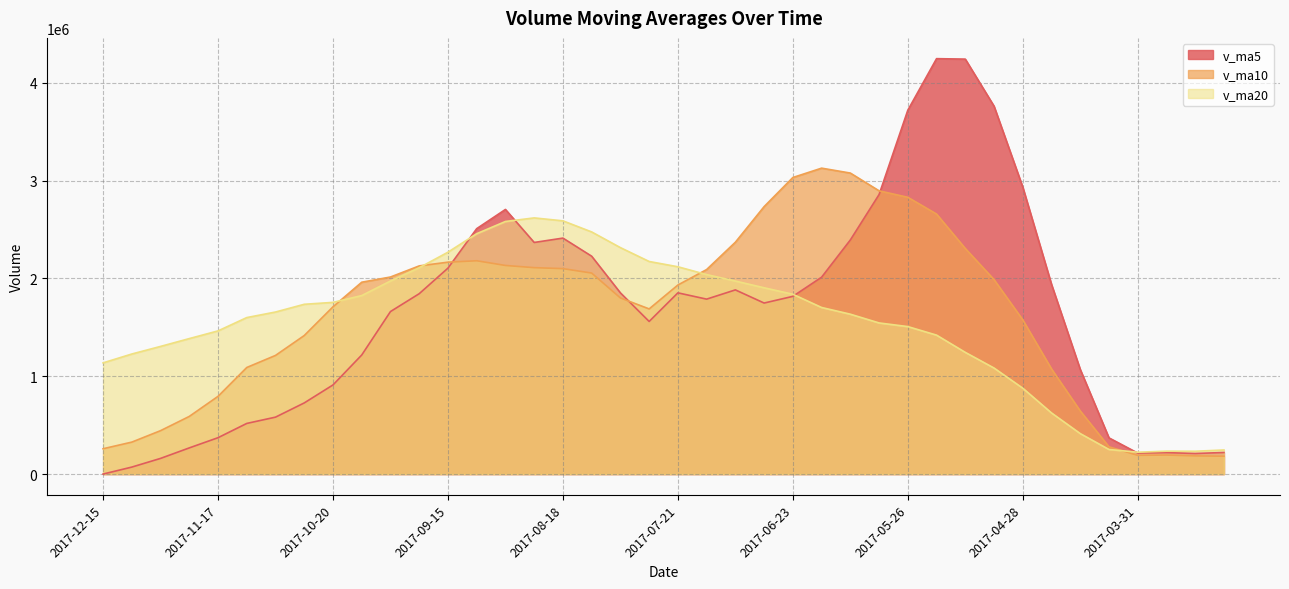

How many values in v_ma5 are above zero?

39